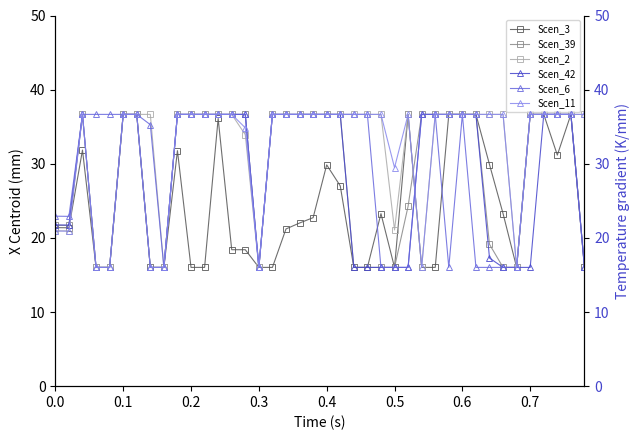

What is the maximum value for Scen_2?

36.7